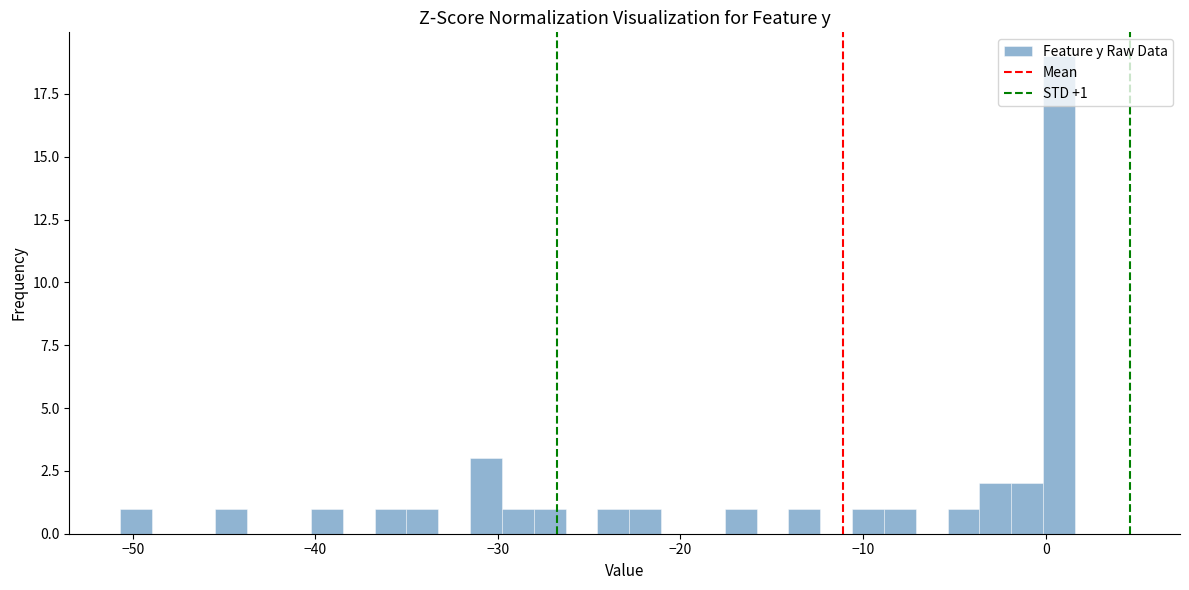

Around what value on the x-axis is the tallest bar? Give the approximate position of its centre, as read against the axis.

1